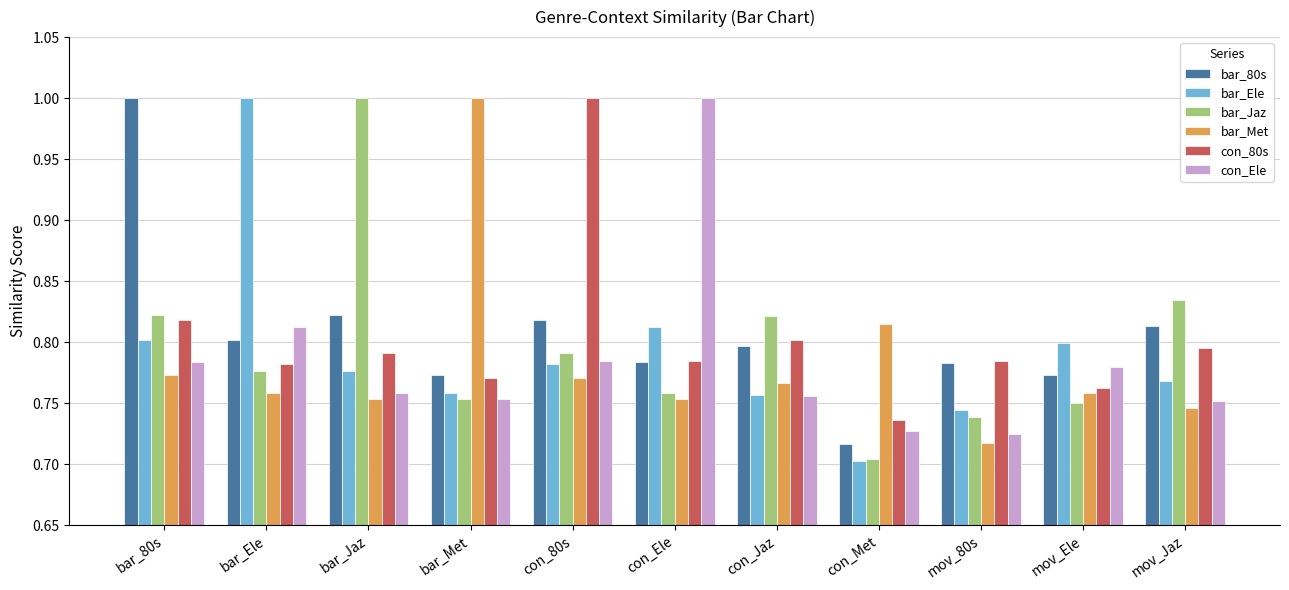

What is the maximum value for bar_80s?

1.0